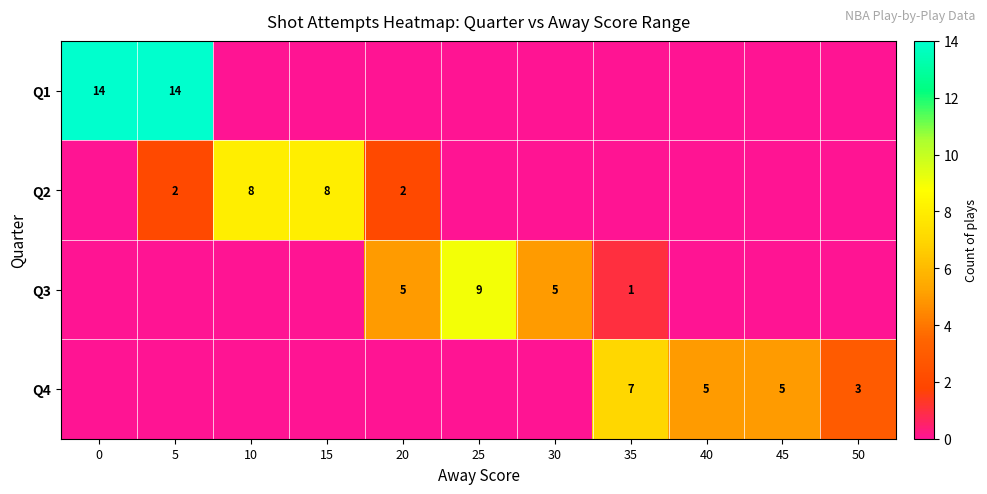

True or false: Q3 has a value of 5 at 20.

True